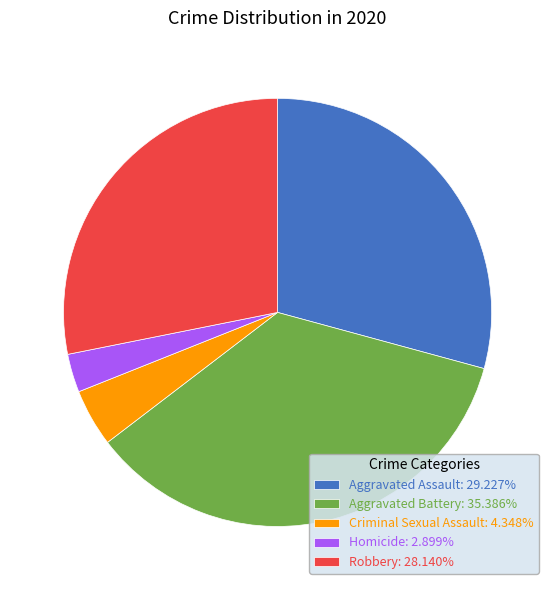

Between Robbery and Homicide, which is larger?

Robbery